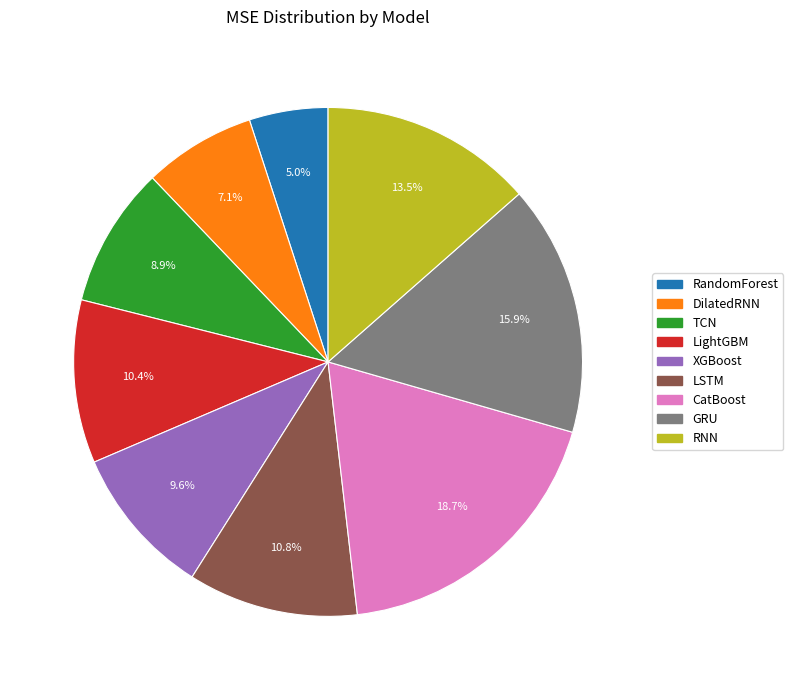

What portion of the pie excludes LightGBM?

89.6%